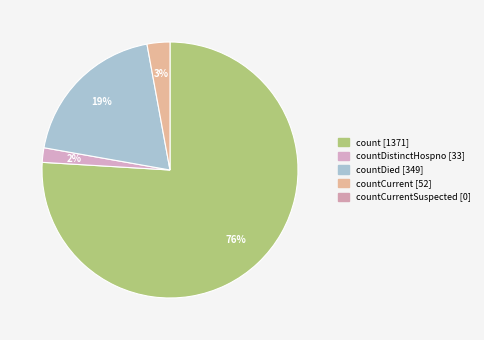

To the nearest percent, what is the difference between the largest and smallest slice percentages?

74%